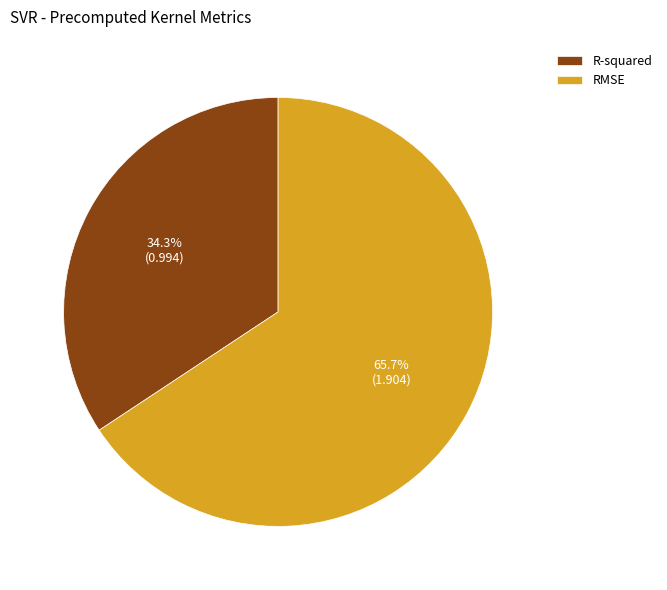

To the nearest percent, what is the difference between the largest and smallest slice percentages?

31%